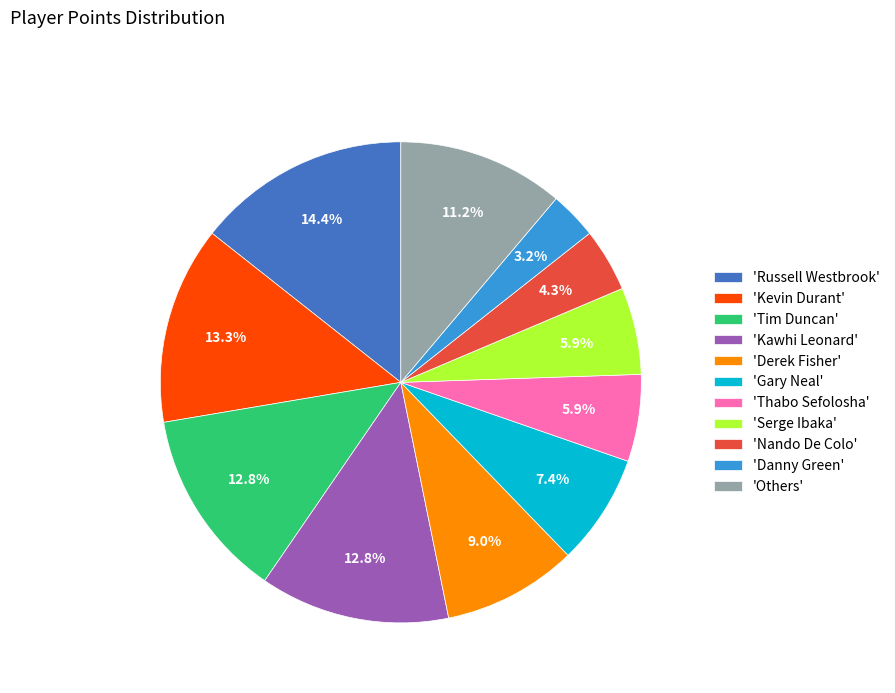

How much of the chart is everything except 'Tim Duncan'?

87.2%